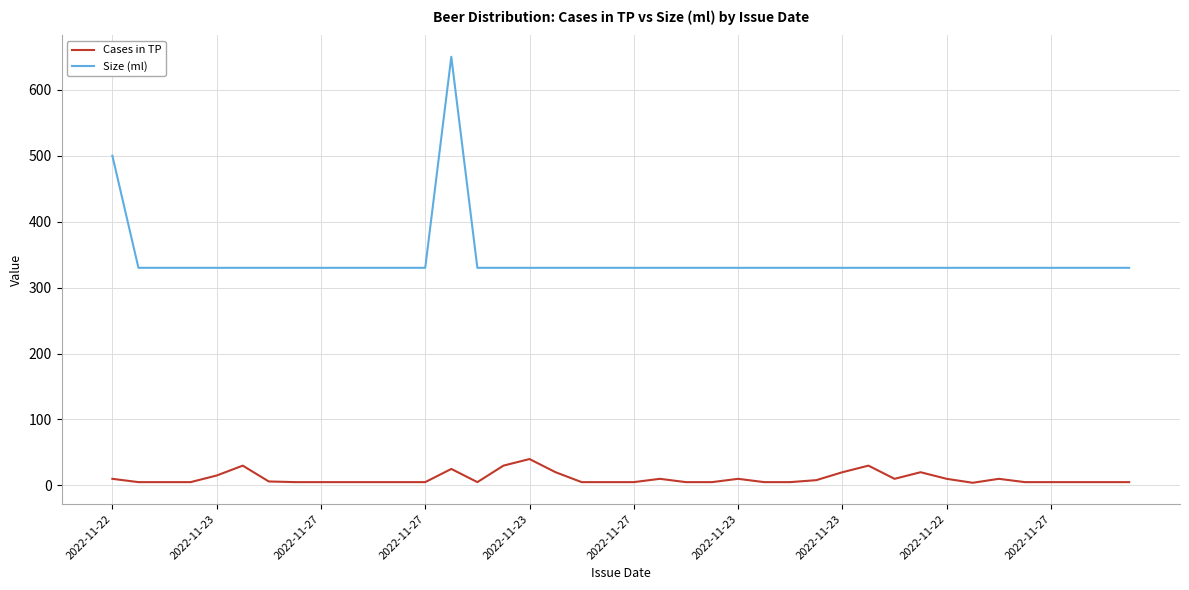

True or false: Cases in TP and Size (ml) cross at least once.

False